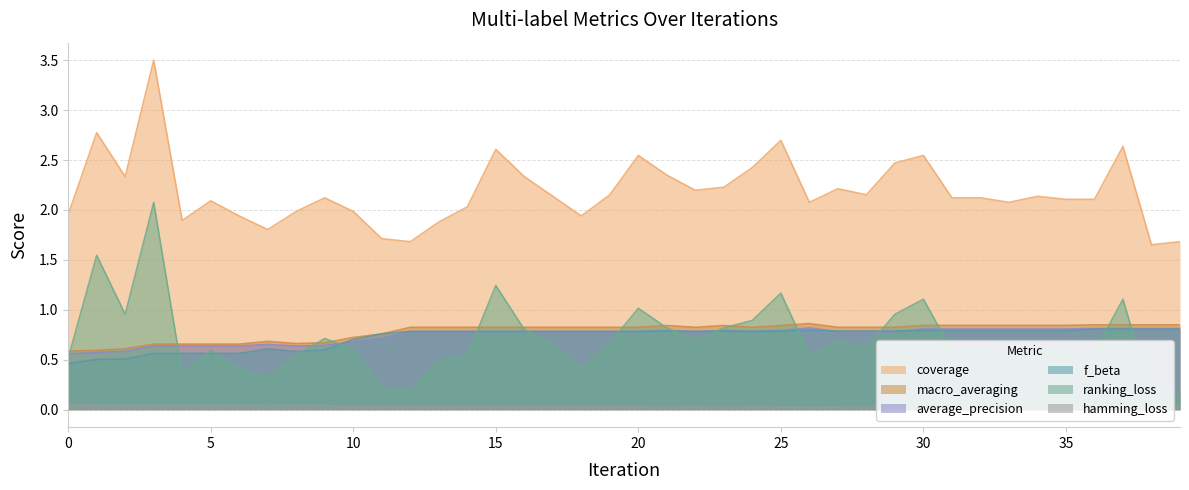

True or false: hamming_loss and ranking_loss intersect in this chart.

False